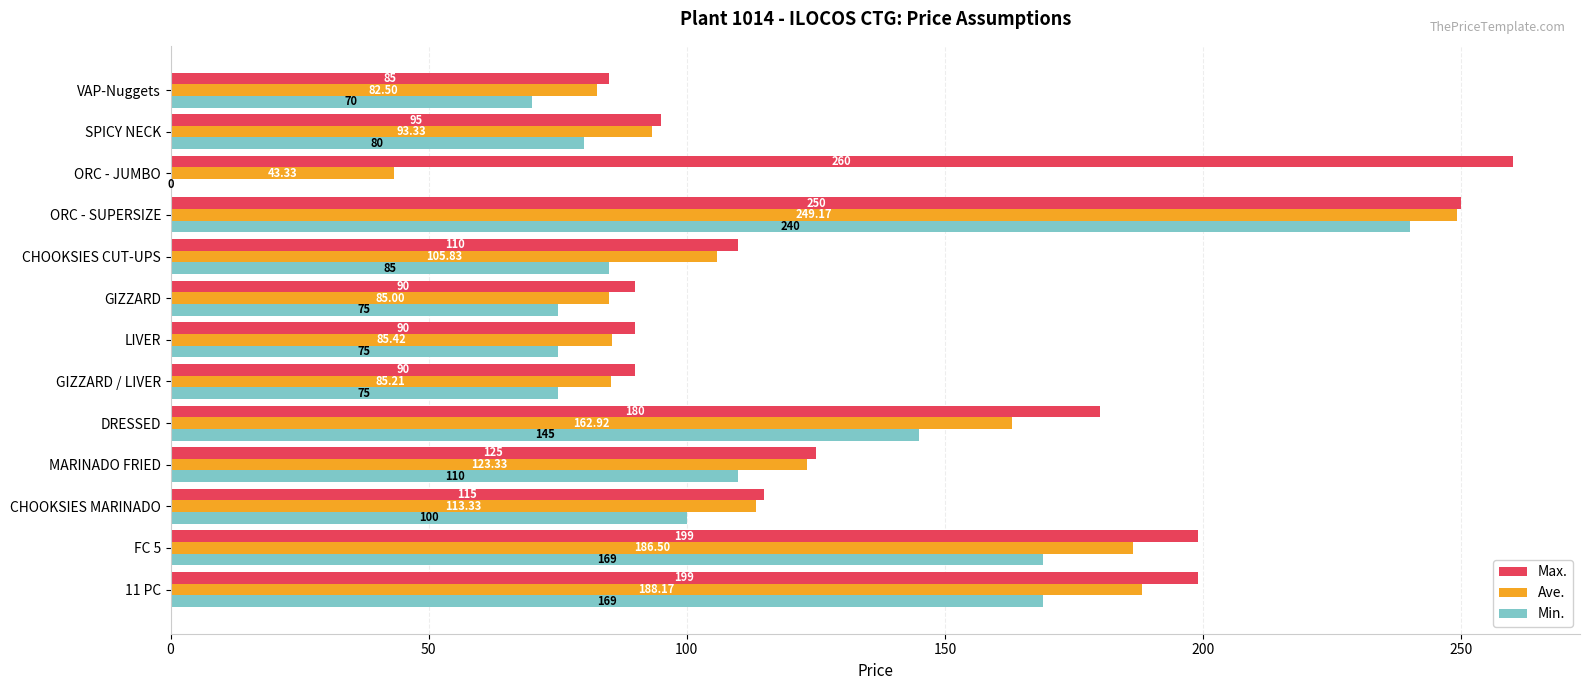

Between SPICY NECK and VAP-Nuggets, which series saw the biggest shift?

Ave.